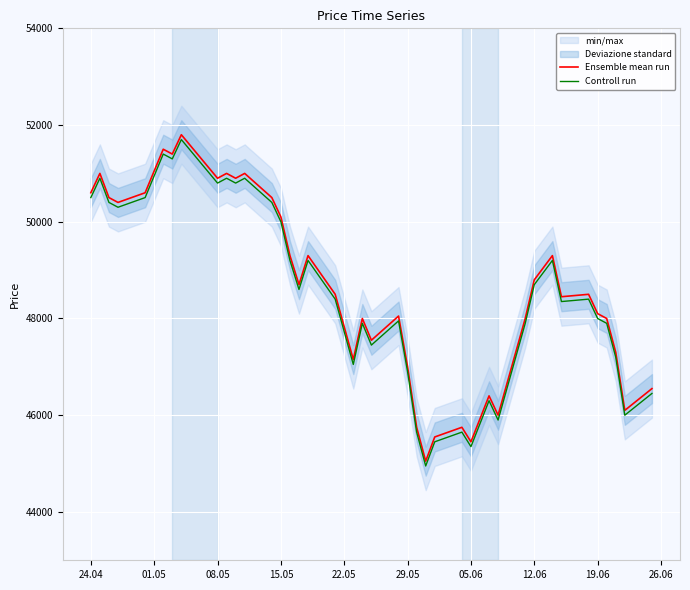

What is the lowest value of the Controll run series?

44950